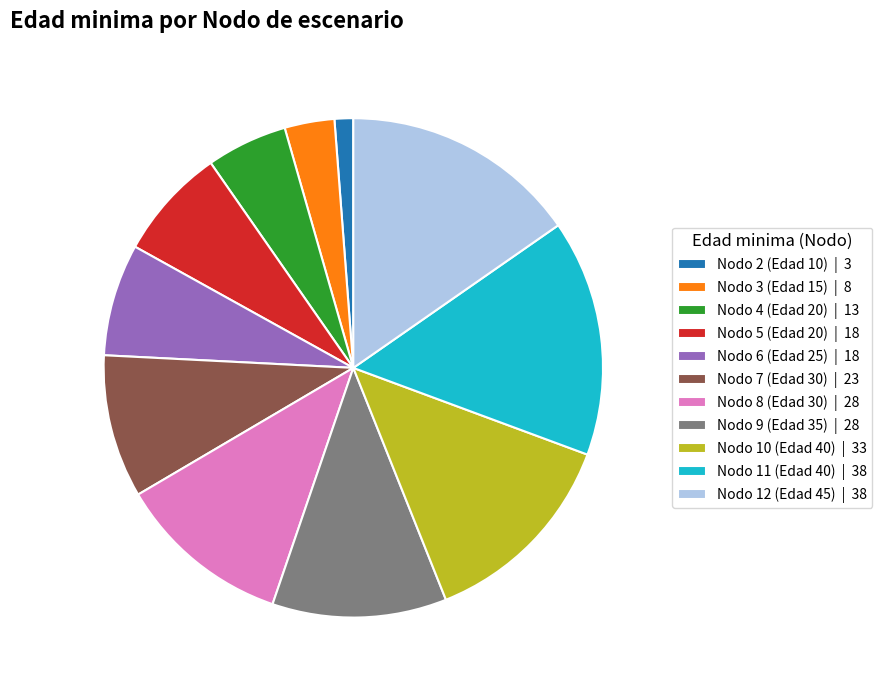

Combined, do Nodo 6 (Edad 25) | 18 and Nodo 10 (Edad 40) | 33 account for over 50%?

No